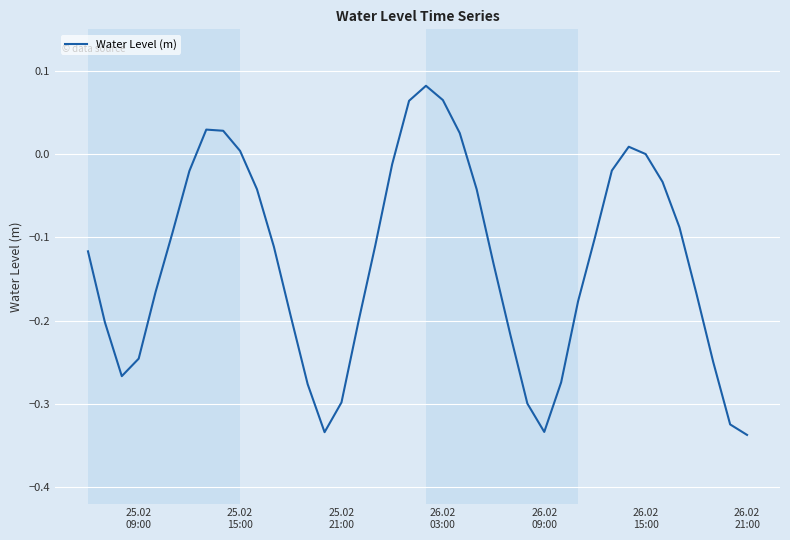

What is the difference between the maximum and minimum values?

0.4